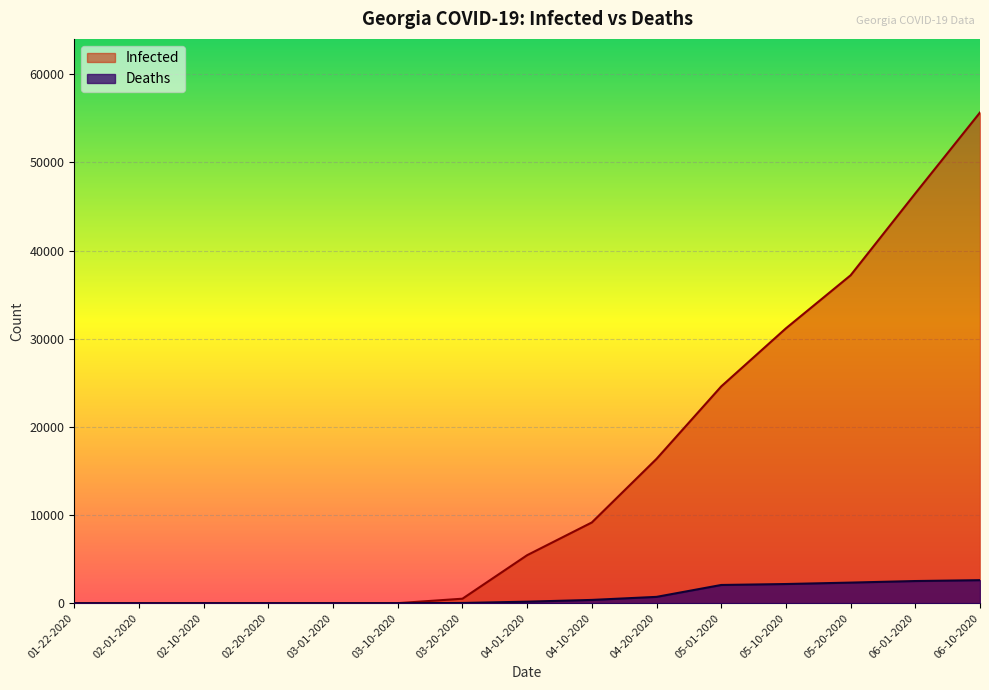

What is the average value of the Infected series?

15105